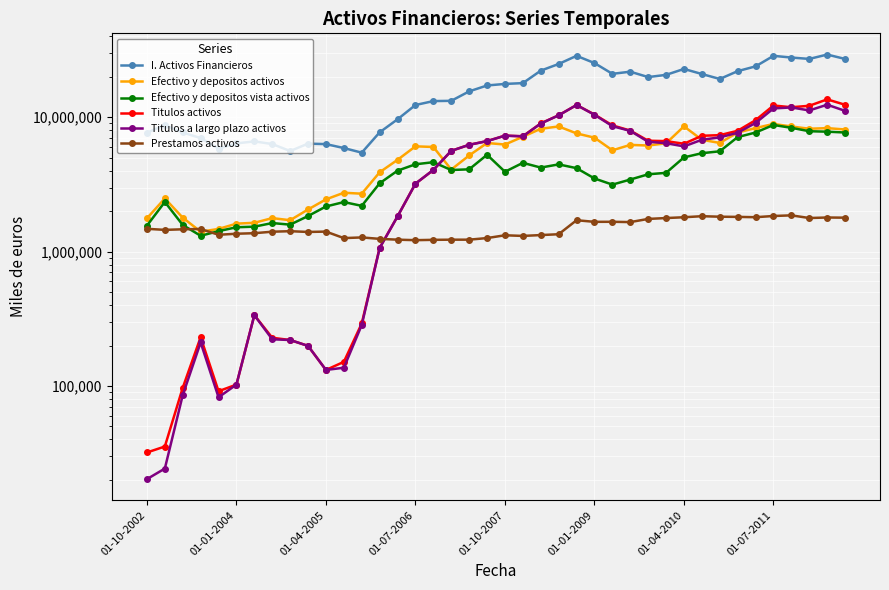

At how many categories does at least one series exceed 23435986?

9